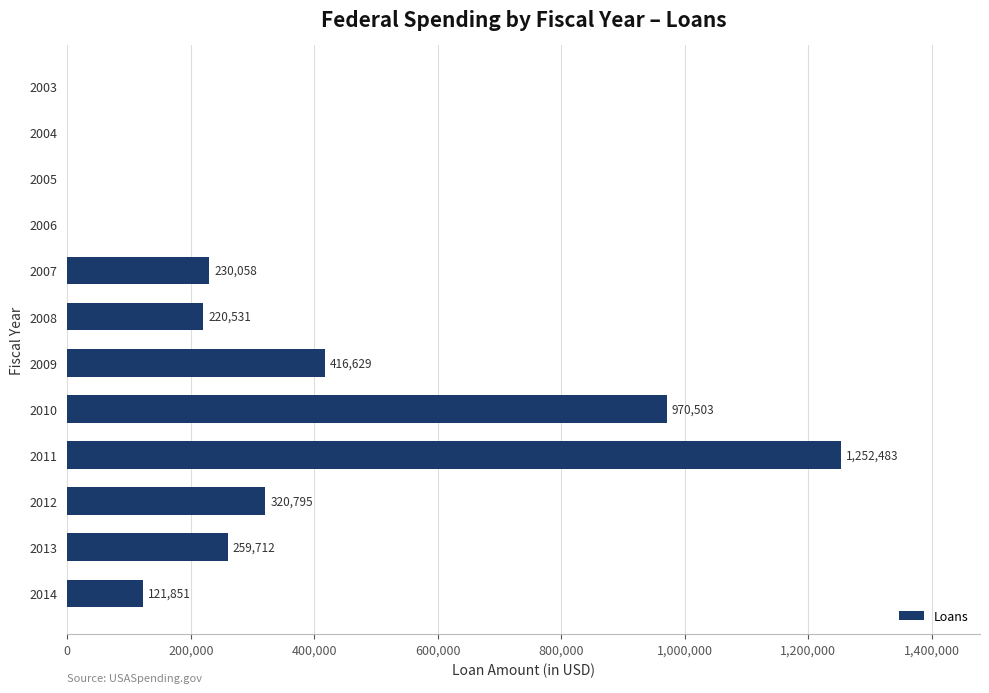

Count the number of data series in this chart.

1